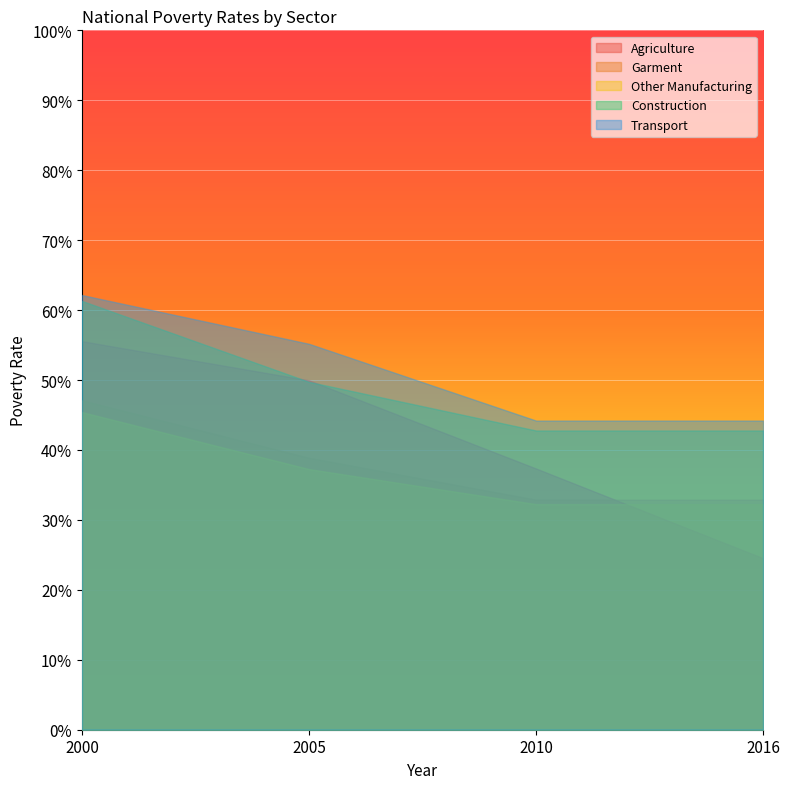

True or false: Construction and Garment cross at least once.

False